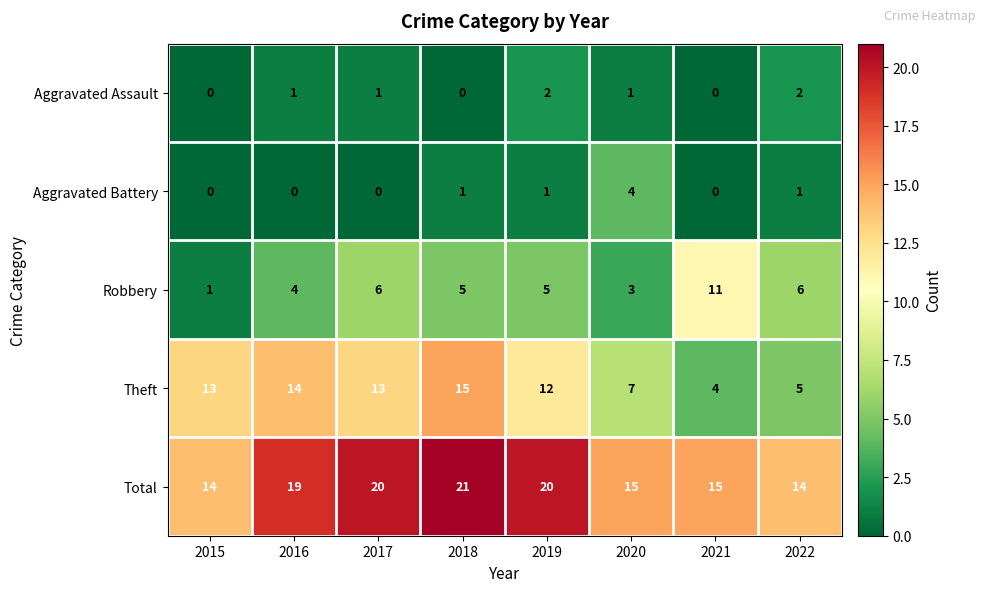

What is the minimum value for Total?

14